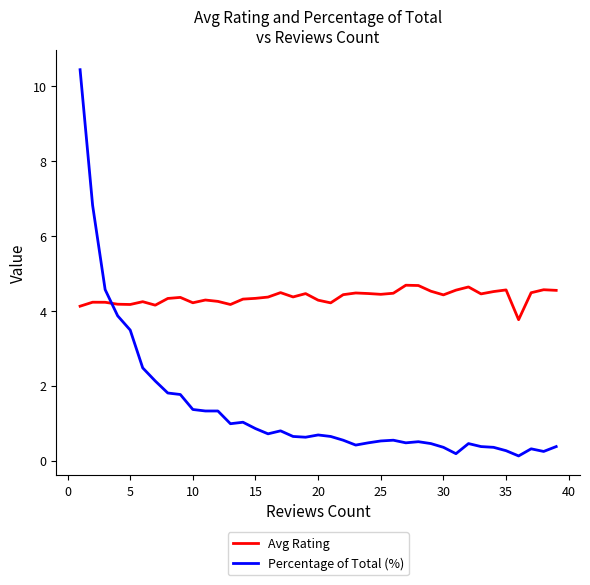

Which series ends up on top after the final intersection of Percentage of Total (%) and Avg Rating?

Avg Rating